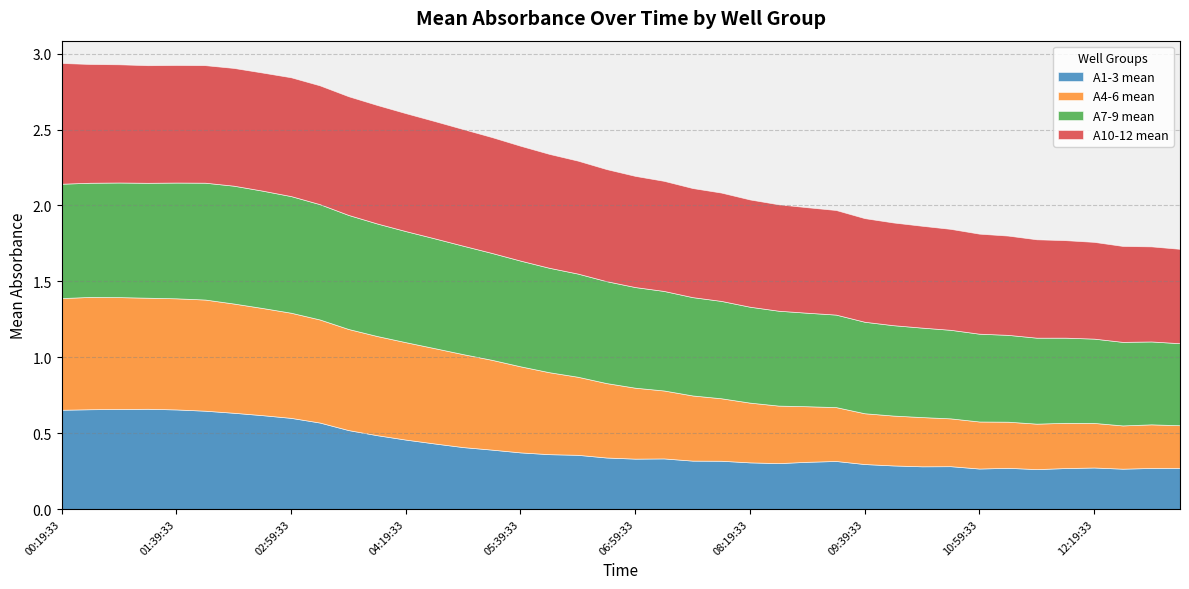

Between 01:39:33 and 10:59:33, which is larger?

01:39:33